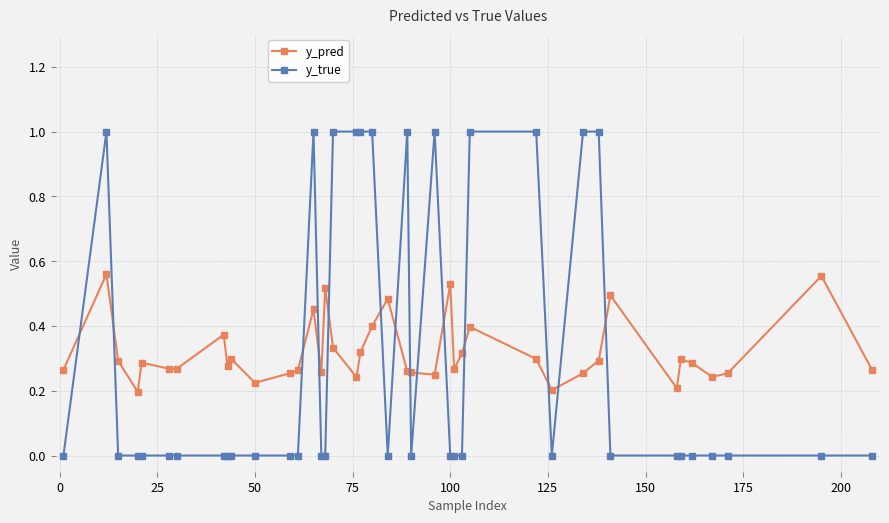

How many intersections are there between y_true and y_pred?

14